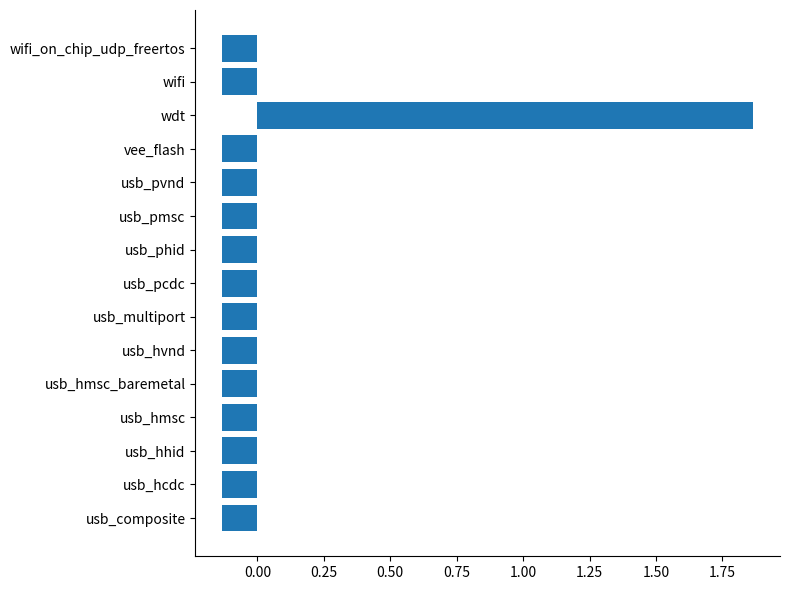

Which has a higher value, usb_hmsc or wdt?

wdt